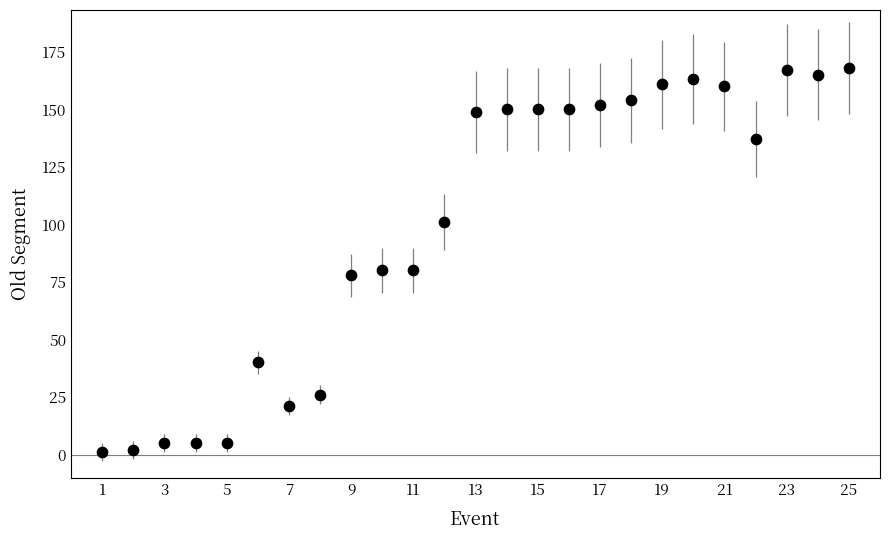

What is the range of Y values (max minus min)?

167